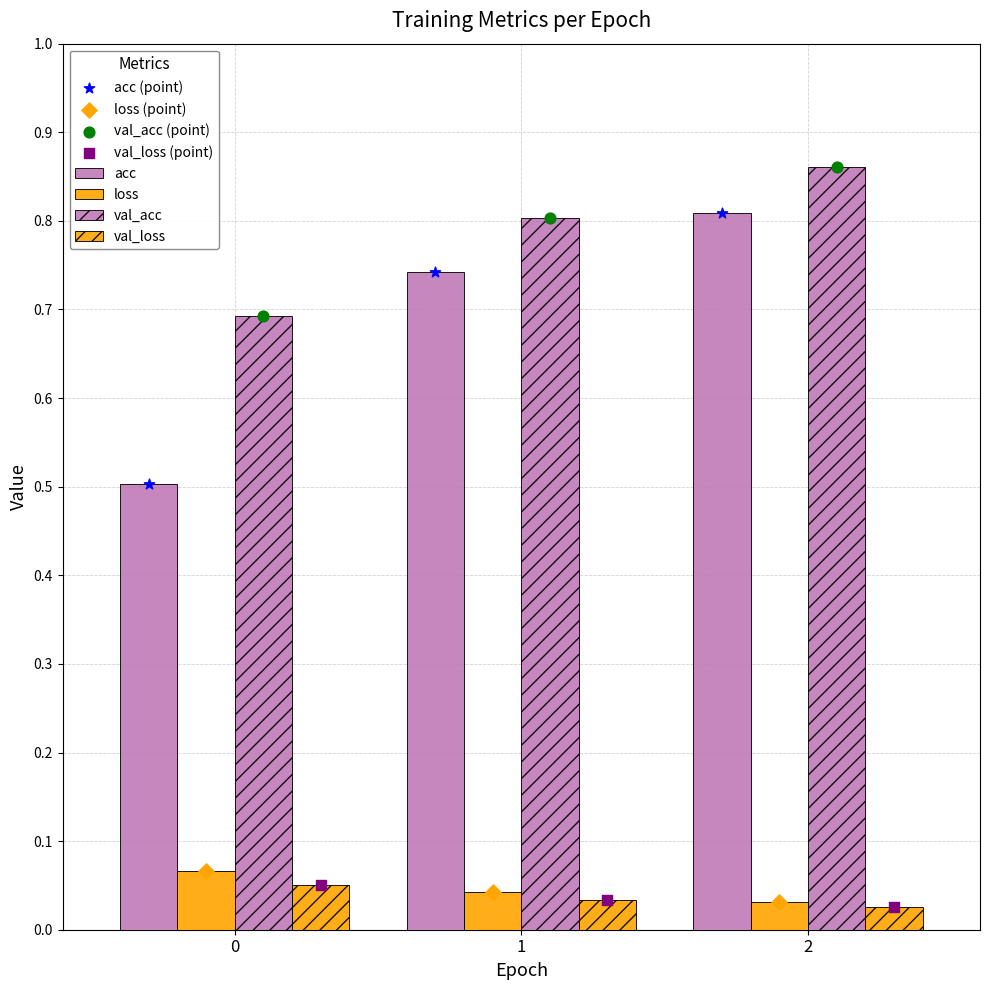

At which category is the sum across all series the highest?

2